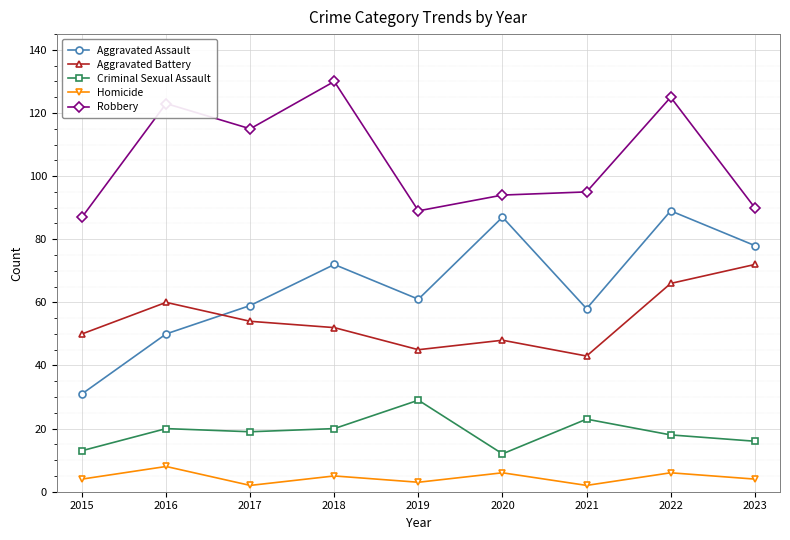

How many series are shown in this chart?

5